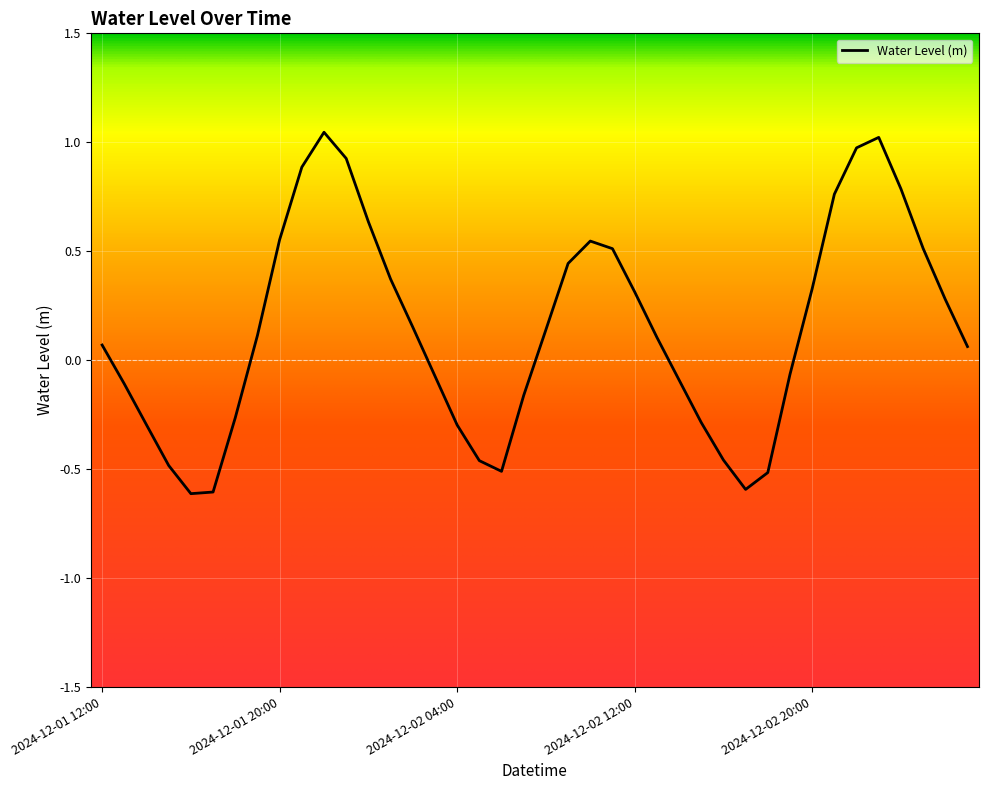

What is the difference between the maximum and minimum values?

1.7